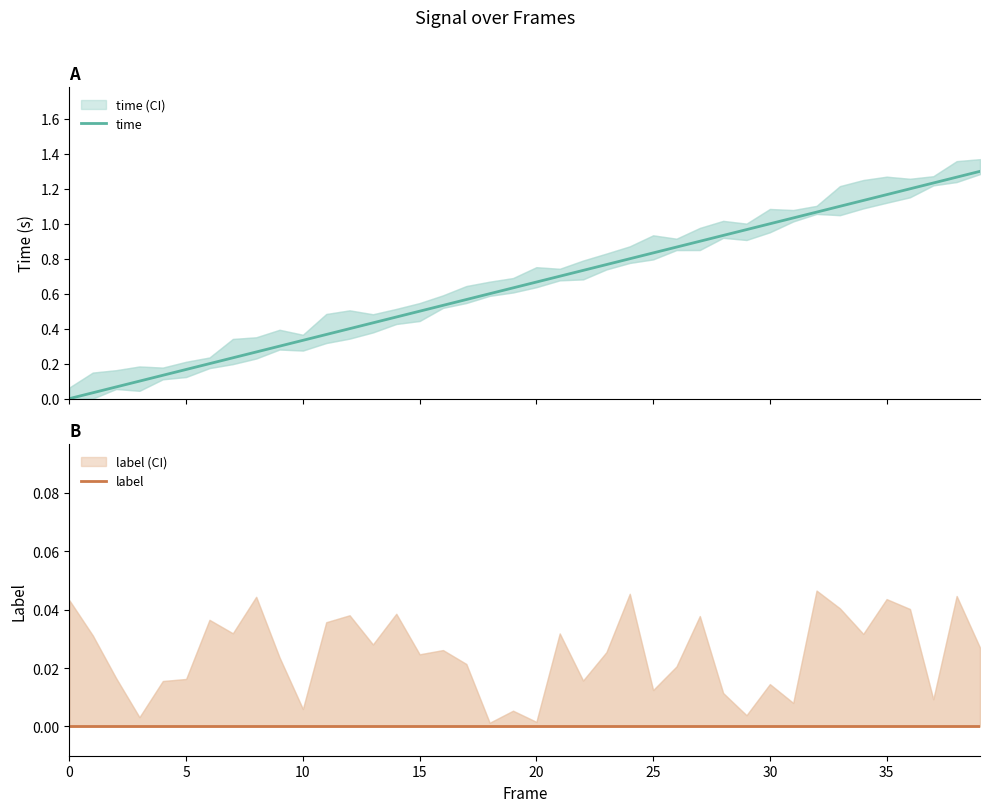

What is the average value of the time series?

0.7